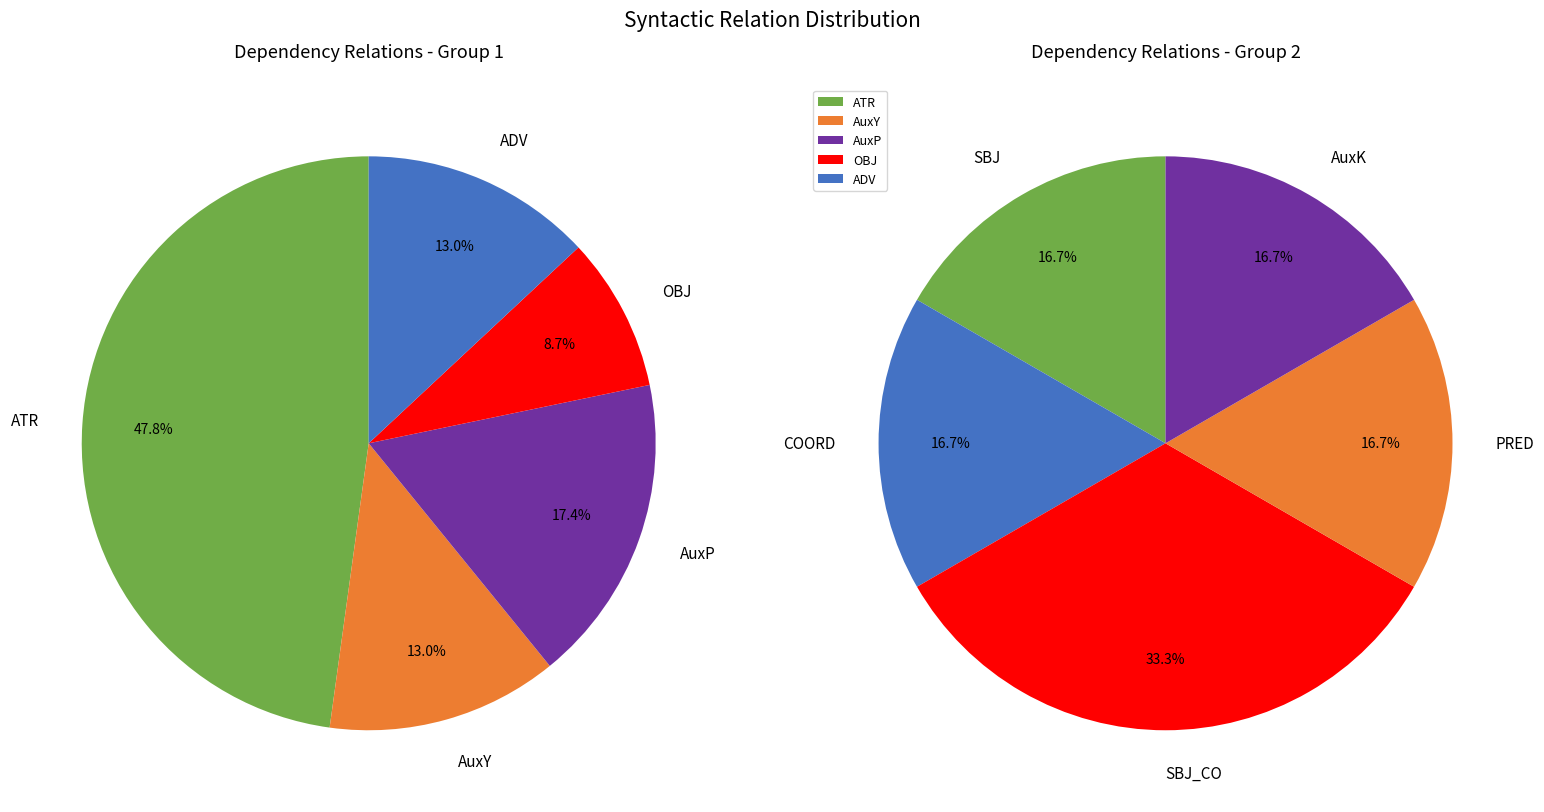

How many slices are in this pie chart?

10